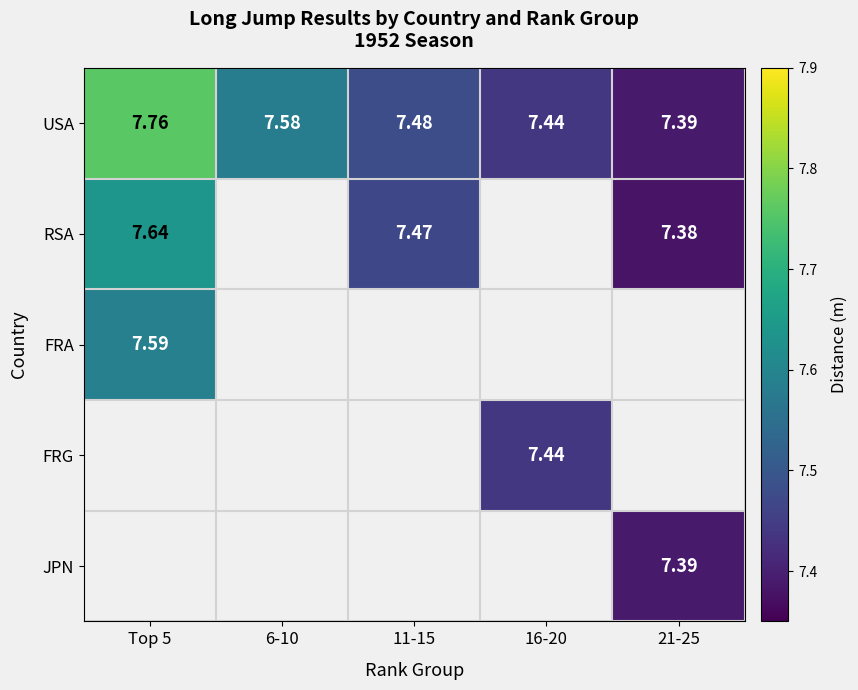

Is the value of JPN at 11-15 greater than the value of USA at 11-15?

No